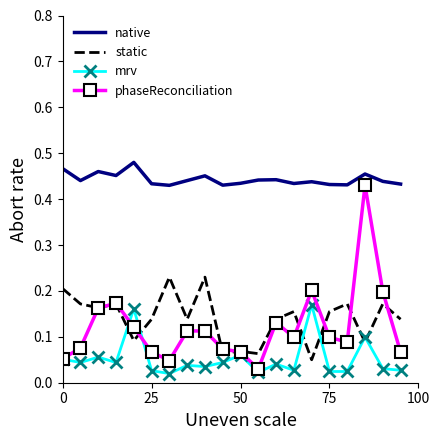

True or false: native and phaseReconciliation intersect in this chart.

False